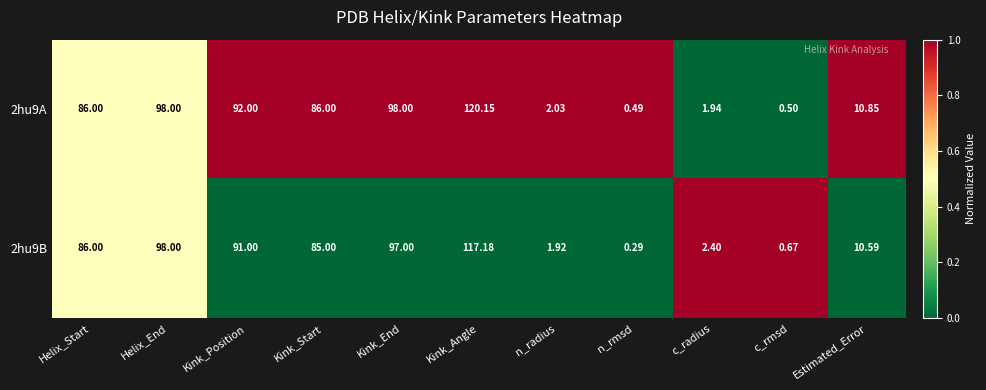

What is the total value across all series at Kink_Angle?

237.3